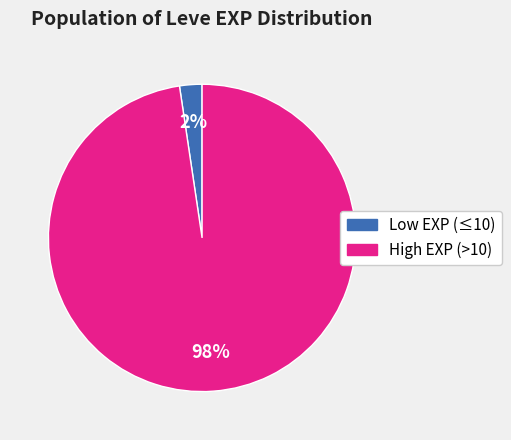

To the nearest percent, what is the average slice percentage?

50%